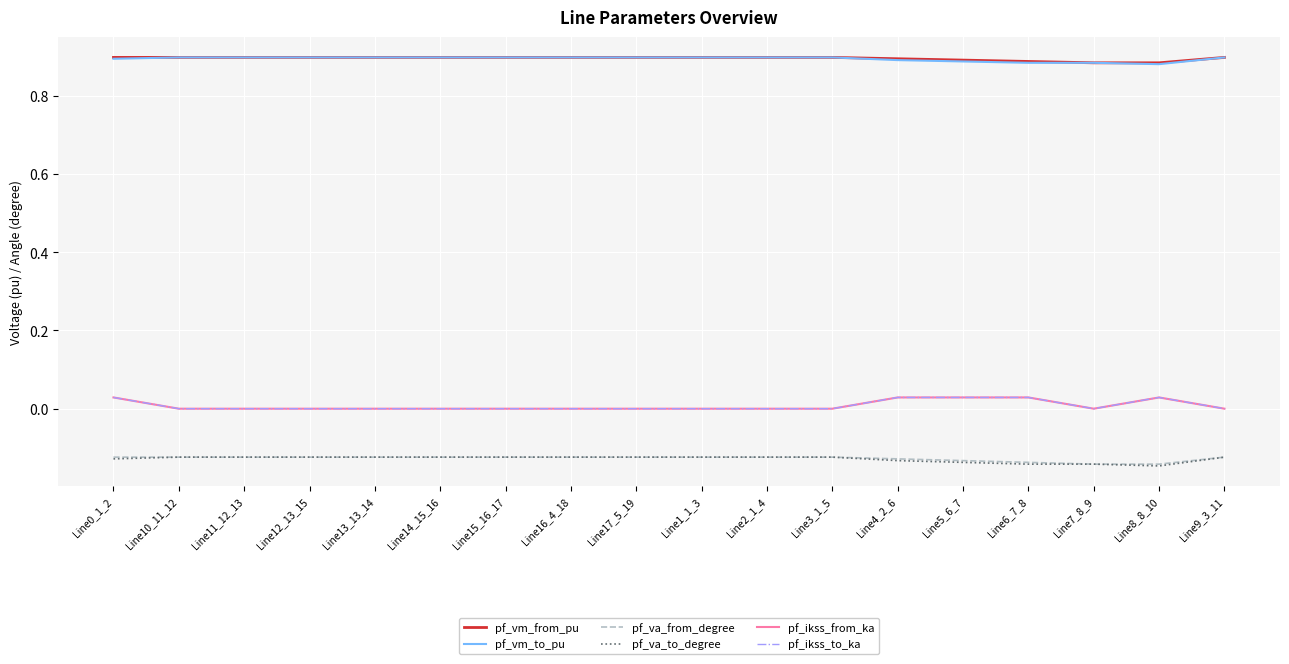

Reading left to right, transcribe all the data shown in this chart.

pf_vm_from_pu: Line0_1_2=0.9	Line10_11_12=0.9	Line11_12_13=0.9	Line12_13_15=0.9	Line13_13_14=0.9	Line14_15_16=0.9	Line15_16_17=0.9	Line16_4_18=0.9	Line17_5_19=0.9	Line1_1_3=0.9	Line2_1_4=0.9	Line3_1_5=0.9	Line4_2_6=0.9	Line5_6_7=0.9	Line6_7_8=0.9	Line7_8_9=0.9	Line8_8_10=0.9	Line9_3_11=0.9
pf_vm_to_pu: Line0_1_2=0.9	Line10_11_12=0.9	Line11_12_13=0.9	Line12_13_15=0.9	Line13_13_14=0.9	Line14_15_16=0.9	Line15_16_17=0.9	Line16_4_18=0.9	Line17_5_19=0.9	Line1_1_3=0.9	Line2_1_4=0.9	Line3_1_5=0.9	Line4_2_6=0.9	Line5_6_7=0.9	Line6_7_8=0.9	Line7_8_9=0.9	Line8_8_10=0.9	Line9_3_11=0.9
pf_va_from_degree: Line0_1_2=-0.1	Line10_11_12=-0.1	Line11_12_13=-0.1	Line12_13_15=-0.1	Line13_13_14=-0.1	Line14_15_16=-0.1	Line15_16_17=-0.1	Line16_4_18=-0.1	Line17_5_19=-0.1	Line1_1_3=-0.1	Line2_1_4=-0.1	Line3_1_5=-0.1	Line4_2_6=-0.1	Line5_6_7=-0.1	Line6_7_8=-0.1	Line7_8_9=-0.1	Line8_8_10=-0.1	Line9_3_11=-0.1
pf_va_to_degree: Line0_1_2=-0.1	Line10_11_12=-0.1	Line11_12_13=-0.1	Line12_13_15=-0.1	Line13_13_14=-0.1	Line14_15_16=-0.1	Line15_16_17=-0.1	Line16_4_18=-0.1	Line17_5_19=-0.1	Line1_1_3=-0.1	Line2_1_4=-0.1	Line3_1_5=-0.1	Line4_2_6=-0.1	Line5_6_7=-0.1	Line6_7_8=-0.1	Line7_8_9=-0.1	Line8_8_10=-0.1	Line9_3_11=-0.1
pf_ikss_from_ka: Line0_1_2=0.0	Line10_11_12=0.0	Line11_12_13=0.0	Line12_13_15=0.0	Line13_13_14=0.0	Line14_15_16=0.0	Line15_16_17=0.0	Line16_4_18=0.0	Line17_5_19=0.0	Line1_1_3=0.0	Line2_1_4=0.0	Line3_1_5=0.0	Line4_2_6=0.0	Line5_6_7=0.0	Line6_7_8=0.0	Line7_8_9=0.0	Line8_8_10=0.0	Line9_3_11=0.0
pf_ikss_to_ka: Line0_1_2=0.0	Line10_11_12=0.0	Line11_12_13=0.0	Line12_13_15=0.0	Line13_13_14=0.0	Line14_15_16=0.0	Line15_16_17=0.0	Line16_4_18=0.0	Line17_5_19=0.0	Line1_1_3=0.0	Line2_1_4=0.0	Line3_1_5=0.0	Line4_2_6=0.0	Line5_6_7=0.0	Line6_7_8=0.0	Line7_8_9=0.0	Line8_8_10=0.0	Line9_3_11=0.0